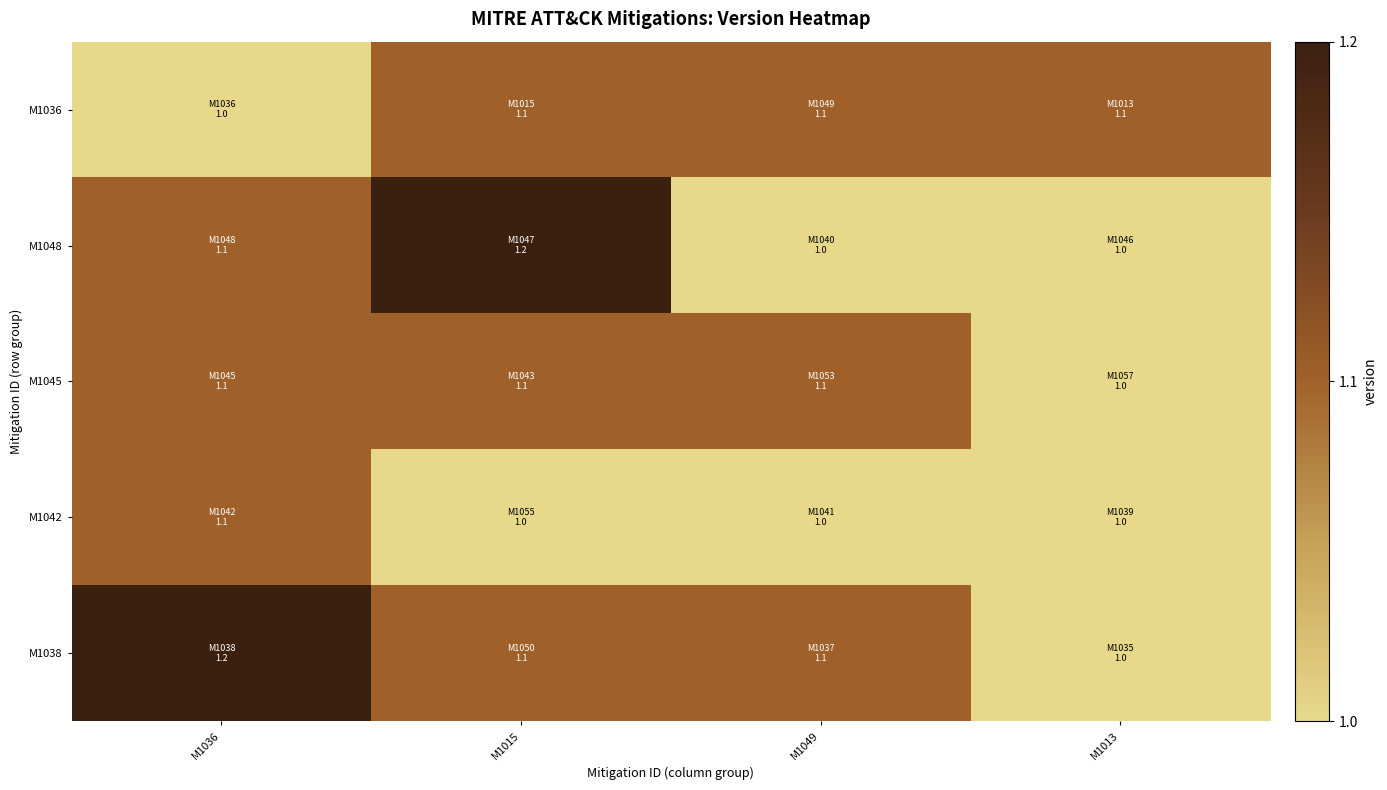

Reading left to right, list all the values displayed in this chart.

M1036: M1036=1.0	M1015=1.1	M1049=1.1	M1013=1.1
M1048: M1036=1.1	M1015=1.2	M1049=1.0	M1013=1.0
M1045: M1036=1.1	M1015=1.1	M1049=1.1	M1013=1.0
M1042: M1036=1.1	M1015=1.0	M1049=1.0	M1013=1.0
M1038: M1036=1.2	M1015=1.1	M1049=1.1	M1013=1.0